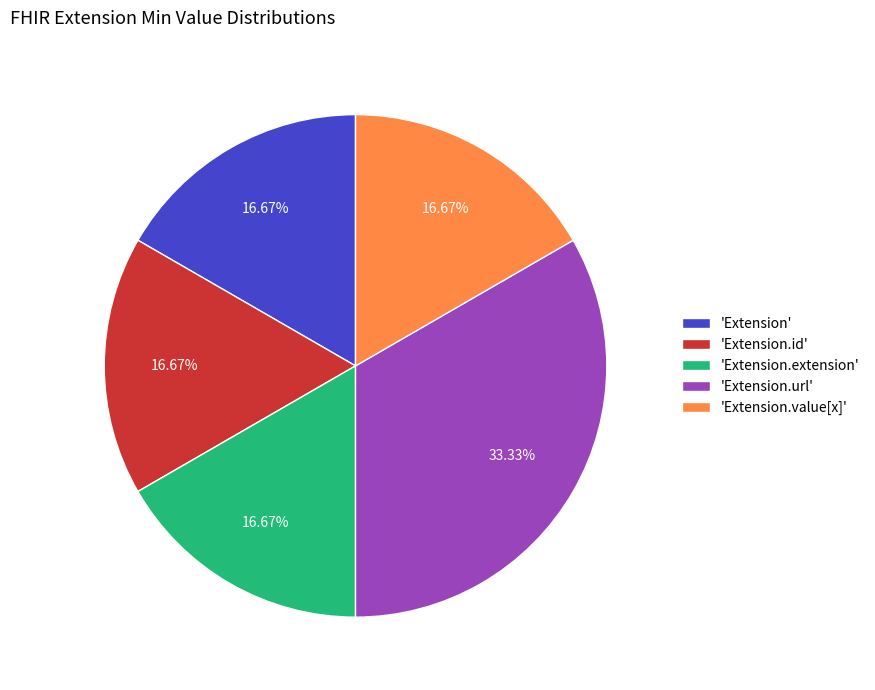

Approximately how many times larger is the value at 'Extension.url' compared to 'Extension.id'?

2.0